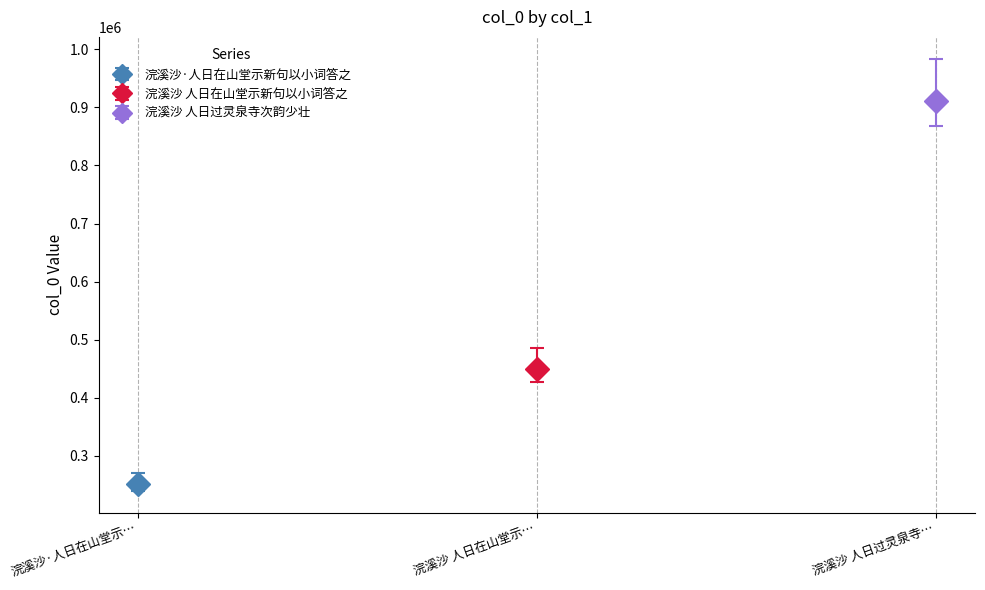

What is the change in value from 浣溪沙·人日在山堂示新句以小词答之 to 浣溪沙 人日在山堂示新句以小词答之?

+198134